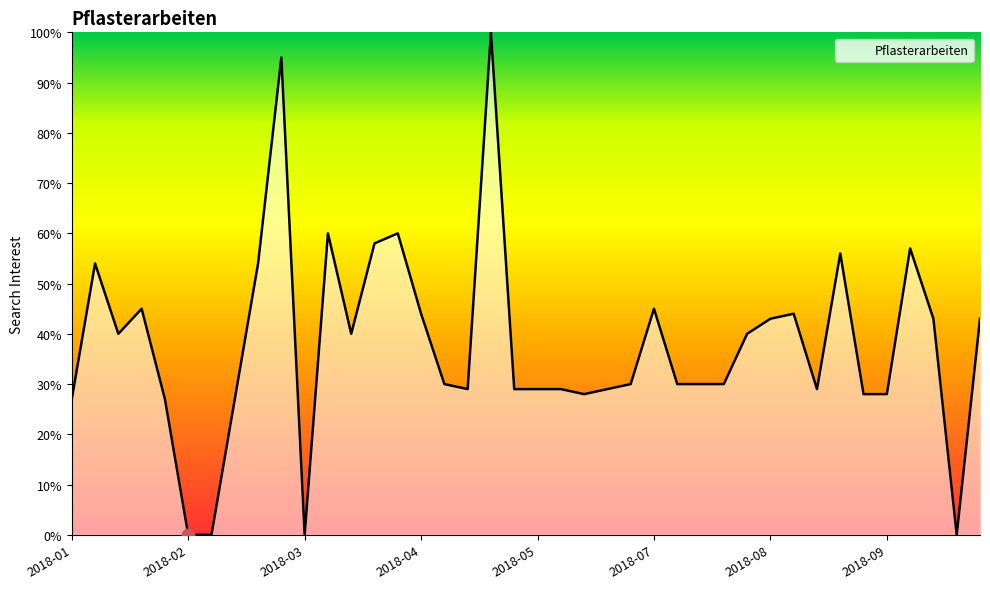

What is the maximum value shown in the chart?

100